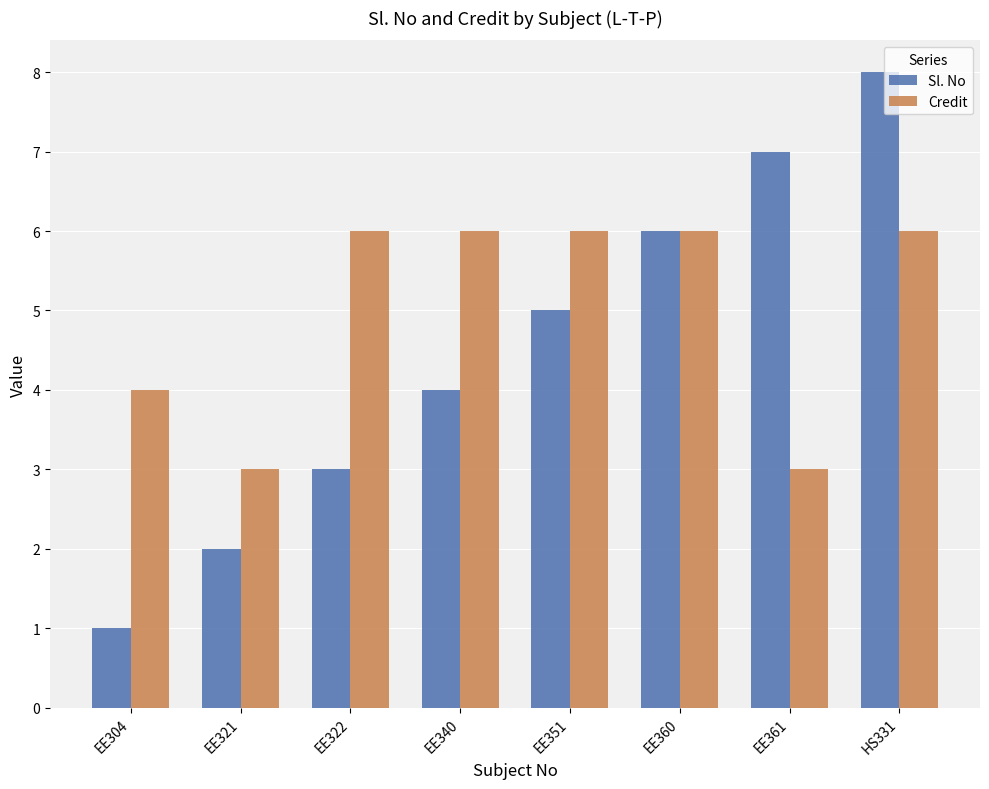

Read the Credit value at EE304.

4